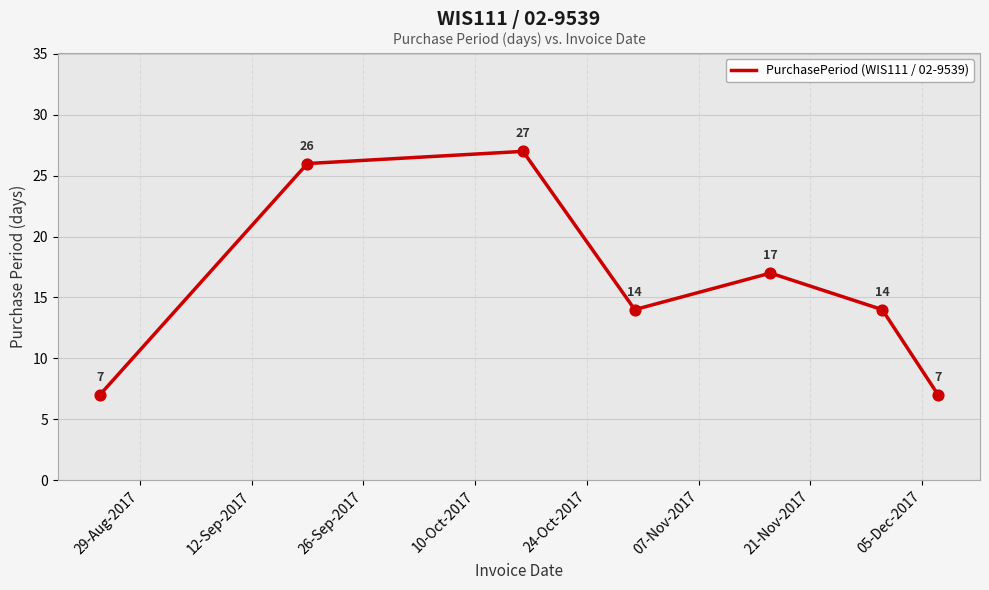

What is the difference between the maximum and minimum values?

20